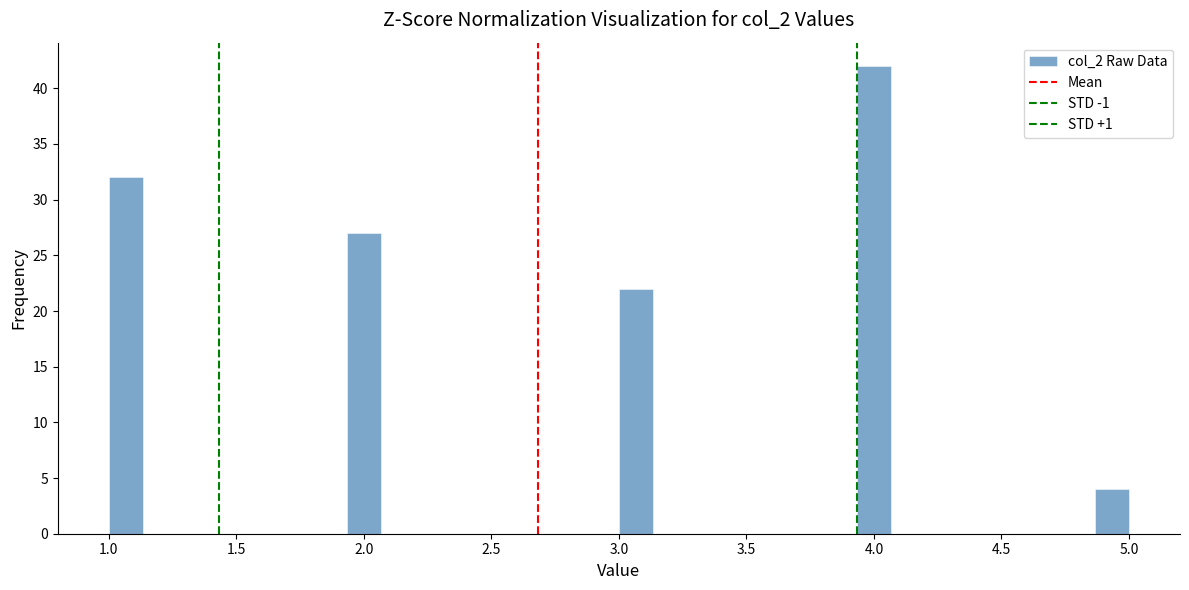

Around what value on the x-axis is the tallest bar? Give the approximate position of its centre, as read against the axis.

4.00